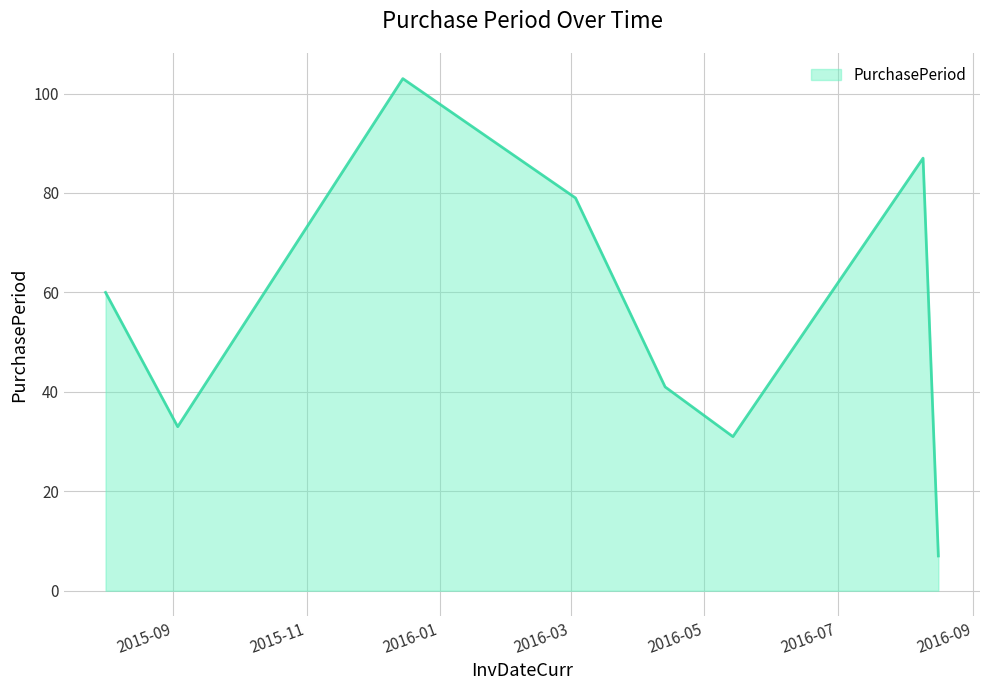

What is the sum of all values?

441